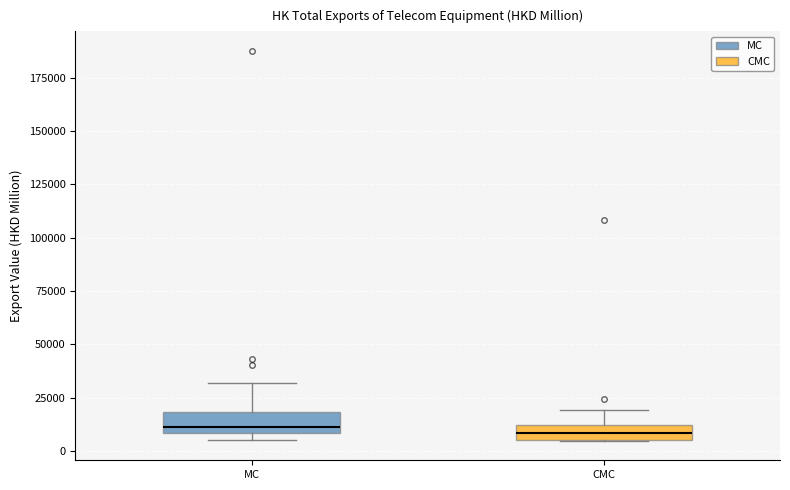

Where does the upper whisker of the box for CMC end on the y-axis? The values are not printed on the chart, so give them approximately, as read against the axis.

20000